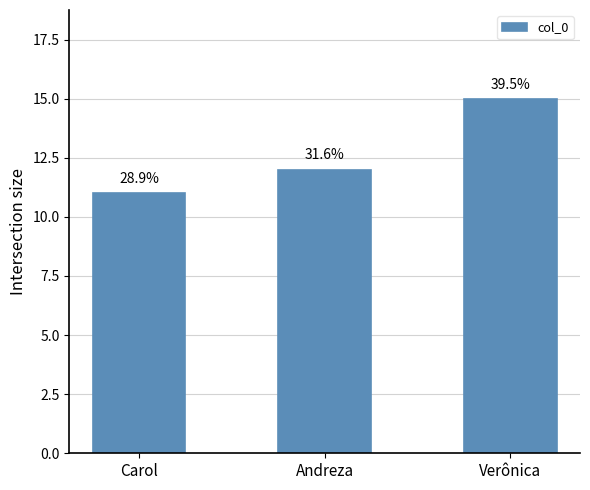

How many bars are there in total?

3